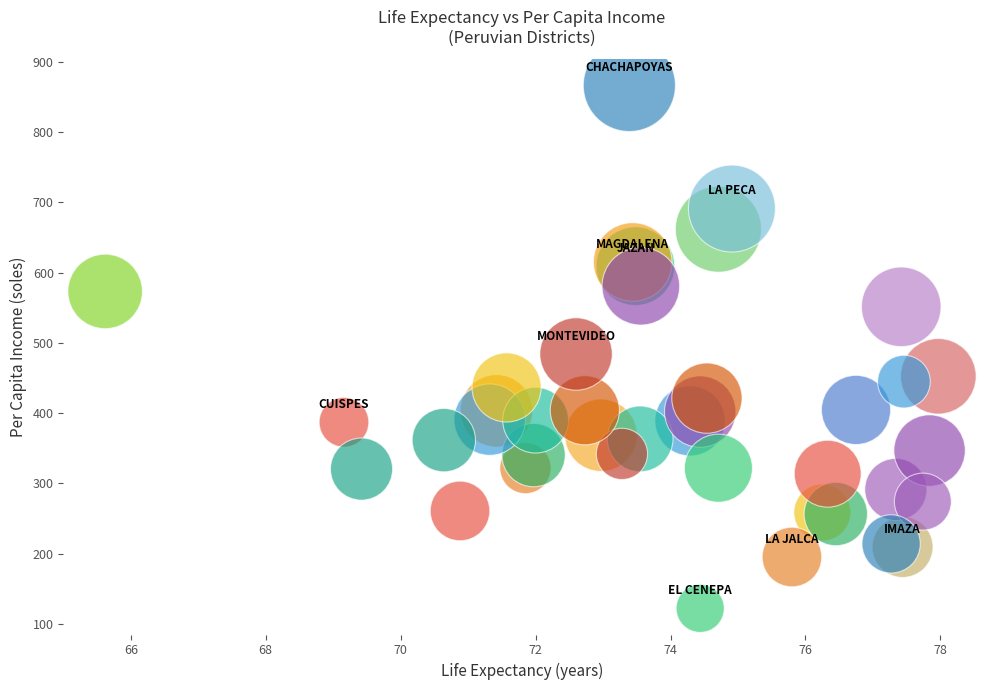

What Y value in the scatter plot is closest to 494?

484.2